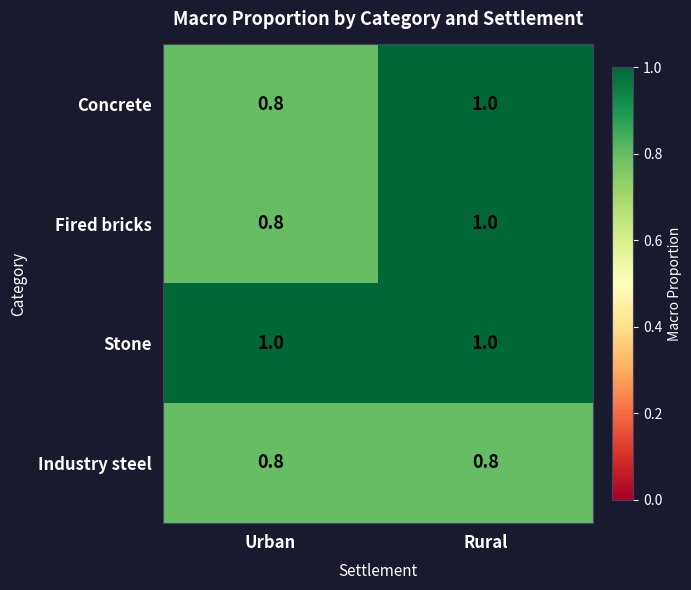

What is the average value of the Concrete series?

0.9